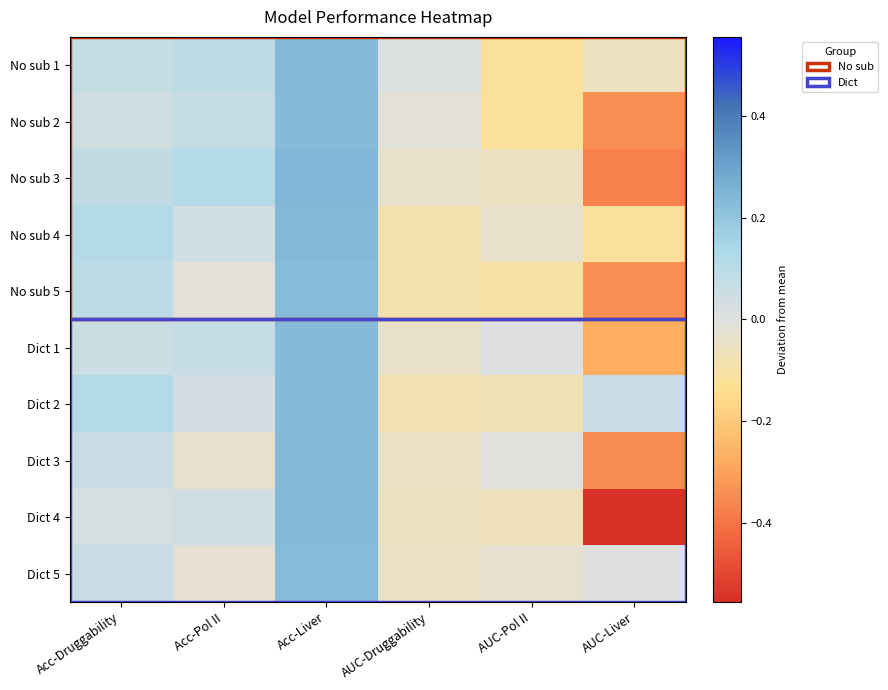

Reading left to right, transcribe all the data shown in this chart.

No sub 1: Acc-Druggability=0.1	Acc-Pol II=0.1	Acc-Liver=0.2	AUC-Druggability=0.0	AUC-Pol II=-0.1	AUC-Liver=-0.1
No sub 2: Acc-Druggability=0.0	Acc-Pol II=0.1	Acc-Liver=0.2	AUC-Druggability=-0.0	AUC-Pol II=-0.1	AUC-Liver=-0.3
No sub 3: Acc-Druggability=0.1	Acc-Pol II=0.1	Acc-Liver=0.2	AUC-Druggability=-0.0	AUC-Pol II=-0.1	AUC-Liver=-0.4
No sub 4: Acc-Druggability=0.1	Acc-Pol II=0.0	Acc-Liver=0.2	AUC-Druggability=-0.1	AUC-Pol II=-0.0	AUC-Liver=-0.1
No sub 5: Acc-Druggability=0.1	Acc-Pol II=-0.0	Acc-Liver=0.2	AUC-Druggability=-0.1	AUC-Pol II=-0.1	AUC-Liver=-0.3
Dict 1: Acc-Druggability=0.1	Acc-Pol II=0.1	Acc-Liver=0.2	AUC-Druggability=-0.0	AUC-Pol II=0.0	AUC-Liver=-0.3
Dict 2: Acc-Druggability=0.1	Acc-Pol II=0.0	Acc-Liver=0.2	AUC-Druggability=-0.1	AUC-Pol II=-0.1	AUC-Liver=0.1
Dict 3: Acc-Druggability=0.1	Acc-Pol II=-0.0	Acc-Liver=0.2	AUC-Druggability=-0.0	AUC-Pol II=-0.0	AUC-Liver=-0.4
Dict 4: Acc-Druggability=0.0	Acc-Pol II=0.0	Acc-Liver=0.2	AUC-Druggability=-0.1	AUC-Pol II=-0.1	AUC-Liver=-0.6
Dict 5: Acc-Druggability=0.1	Acc-Pol II=-0.0	Acc-Liver=0.2	AUC-Druggability=-0.0	AUC-Pol II=-0.0	AUC-Liver=0.0